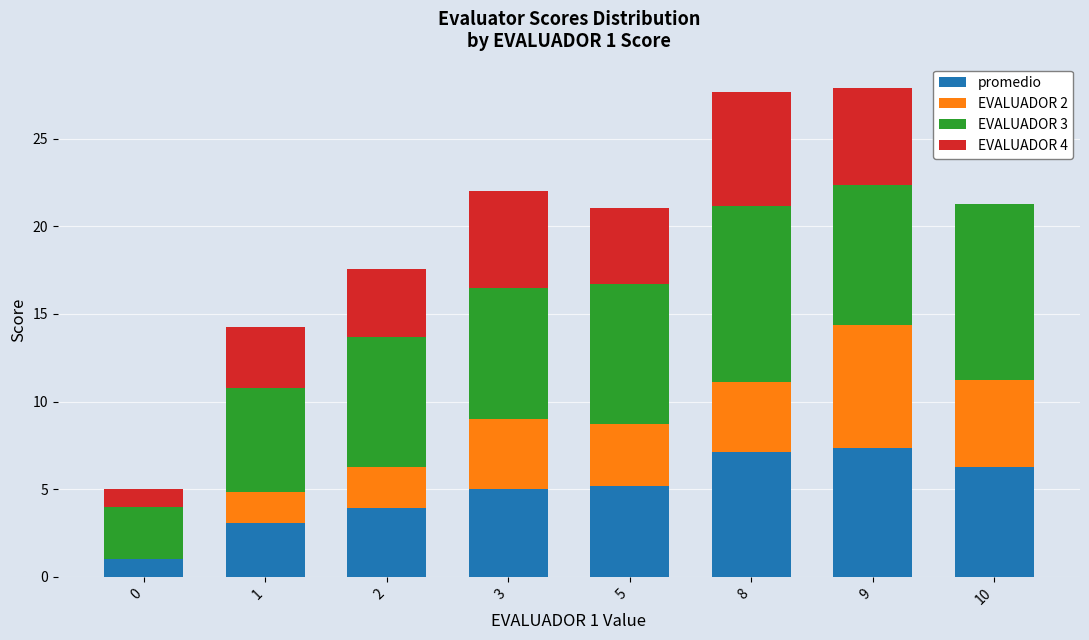

What is the highest value of the promedio series?

7.4